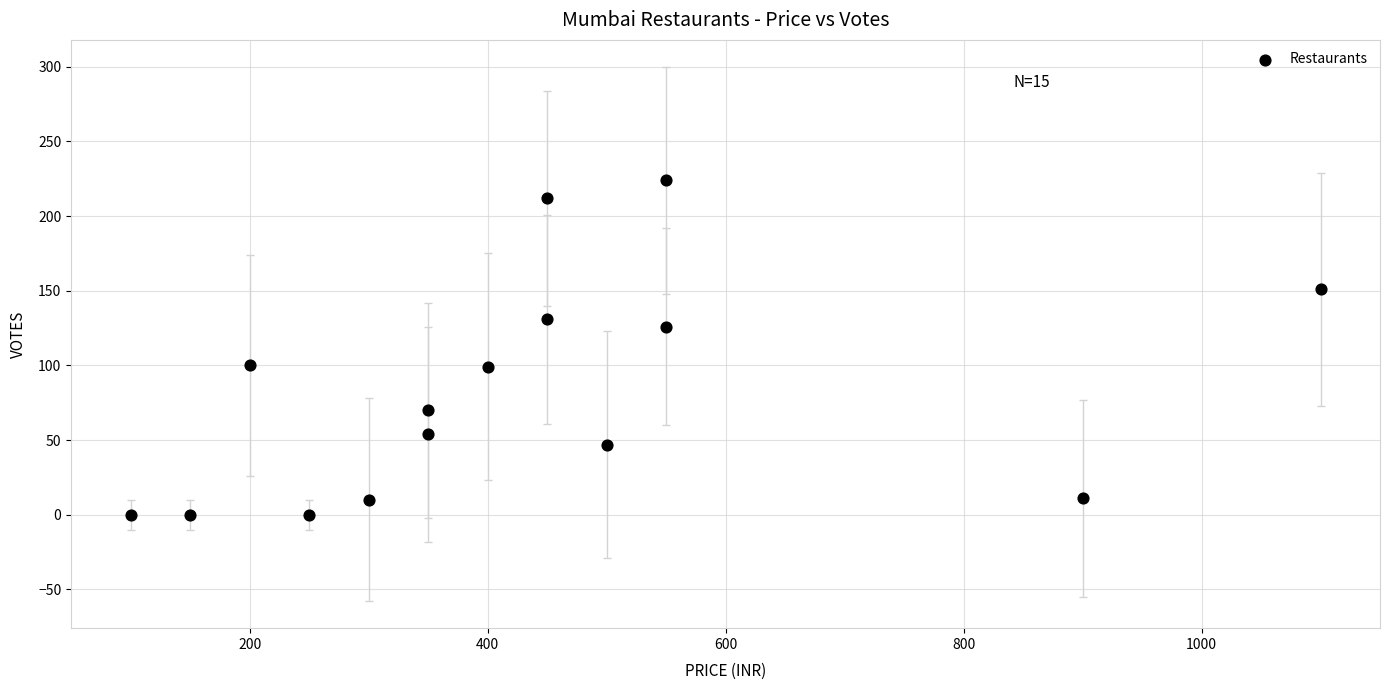

What is the range of Y values (max minus min)?

224